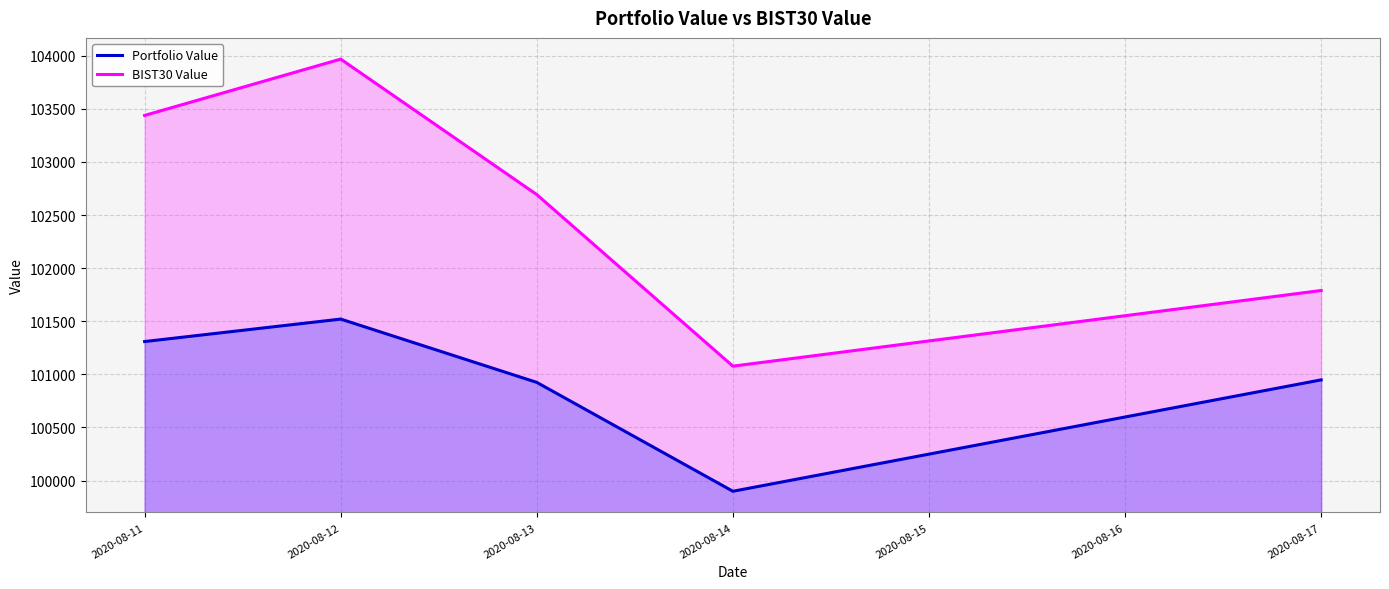

At which label does BIST30 Value first exceed 102692?

2020-08-11